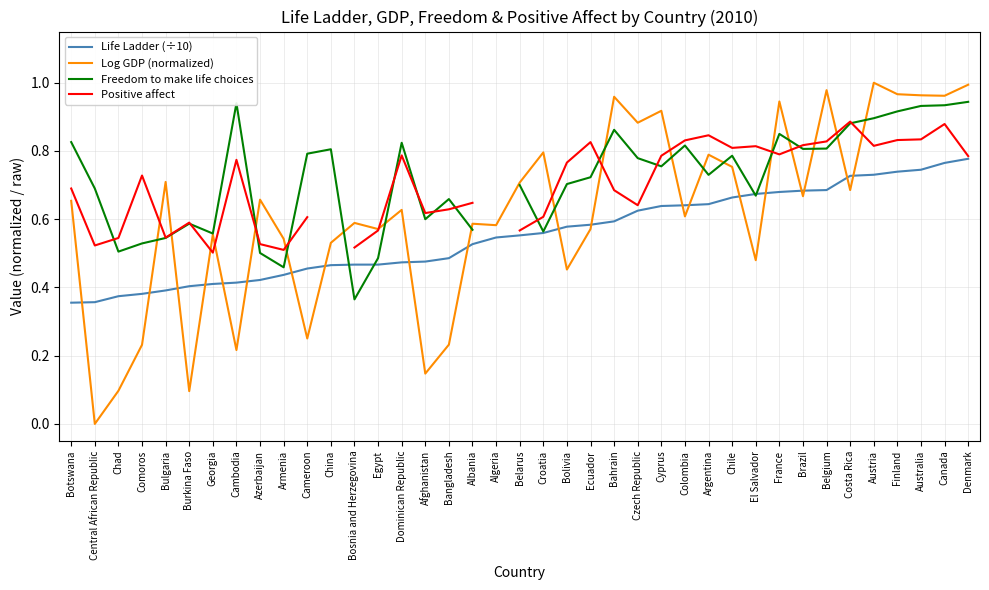

Which series ends up on top after the final intersection of Log GDP (normalized) and Positive affect?

Log GDP (normalized)